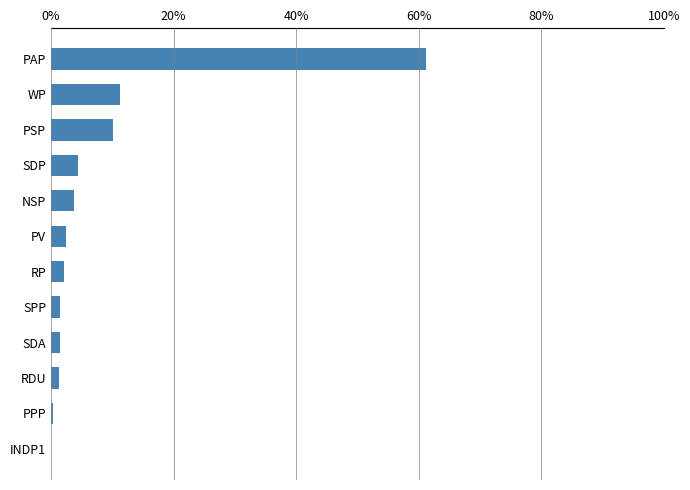

What is the greatest value displayed?

61.2